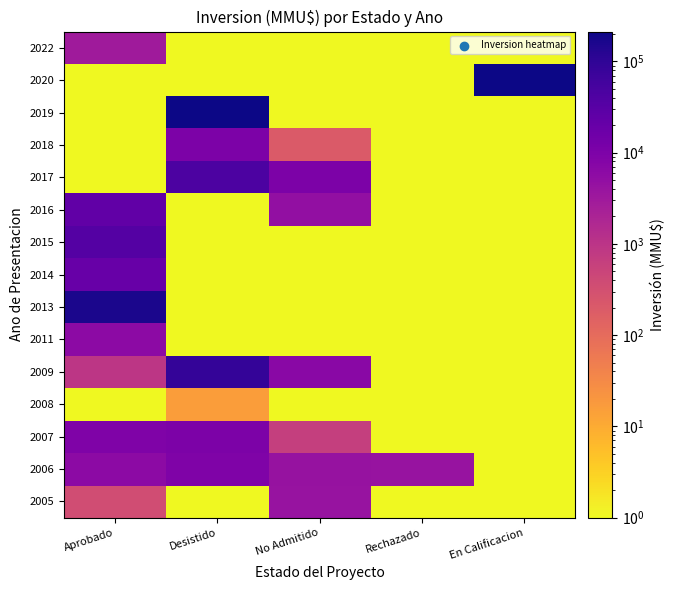

Reading left to right, what are all the values shown in this chart?

2005: Aprobado=350.0	Desistido=0.1	No Admitido=4000.0	Rechazado=0.1	En Calificacion=0.1
2006: Aprobado=6000.0	Desistido=9000.0	No Admitido=4200.0	Rechazado=4000.0	En Calificacion=0.1
2007: Aprobado=9080.0	Desistido=10302.0	No Admitido=624.0	Rechazado=0.1	En Calificacion=0.1
2008: Aprobado=0.1	Desistido=16.0	No Admitido=0.1	Rechazado=0.1	En Calificacion=0.1
2009: Aprobado=944.0	Desistido=86500.0	No Admitido=6522.0	Rechazado=0.1	En Calificacion=0.1
2011: Aprobado=6000.0	Desistido=0.1	No Admitido=0.1	Rechazado=0.1	En Calificacion=0.1
2013: Aprobado=164400.0	Desistido=0.1	No Admitido=0.1	Rechazado=0.1	En Calificacion=0.1
2014: Aprobado=20000.0	Desistido=0.1	No Admitido=0.1	Rechazado=0.1	En Calificacion=0.1
2015: Aprobado=35000.0	Desistido=0.1	No Admitido=0.1	Rechazado=0.1	En Calificacion=0.1
2016: Aprobado=24000.0	Desistido=0.1	No Admitido=5000.0	Rechazado=0.1	En Calificacion=0.1
2017: Aprobado=0.1	Desistido=44980.0	No Admitido=10000.0	Rechazado=0.1	En Calificacion=0.1
2018: Aprobado=0.1	Desistido=9903.0	No Admitido=200.0	Rechazado=0.1	En Calificacion=0.1
2019: Aprobado=0.1	Desistido=212500.0	No Admitido=0.1	Rechazado=0.1	En Calificacion=0.1
2020: Aprobado=0.1	Desistido=0.1	No Admitido=0.1	Rechazado=0.1	En Calificacion=212500.0
2022: Aprobado=3000.0	Desistido=0.1	No Admitido=0.1	Rechazado=0.1	En Calificacion=0.1